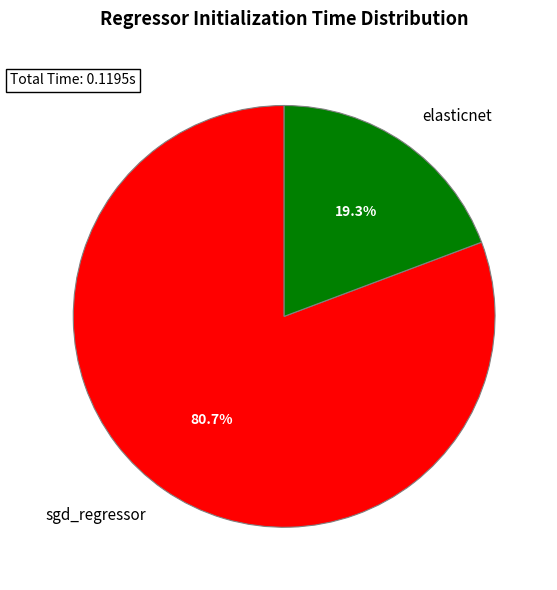

Does any single category account for the majority?

Yes